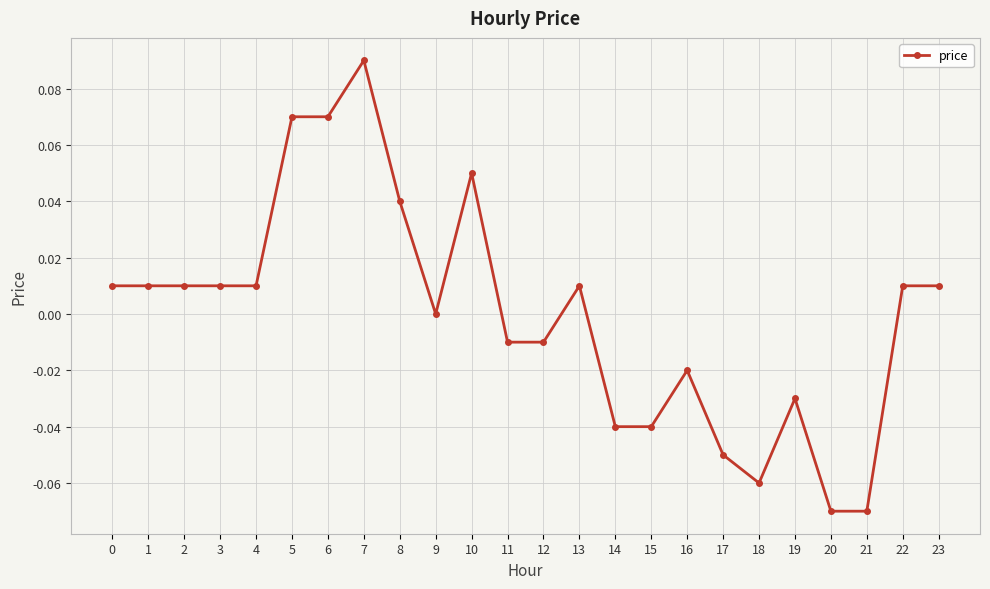

Is this an area chart (filled region under the line)?

No